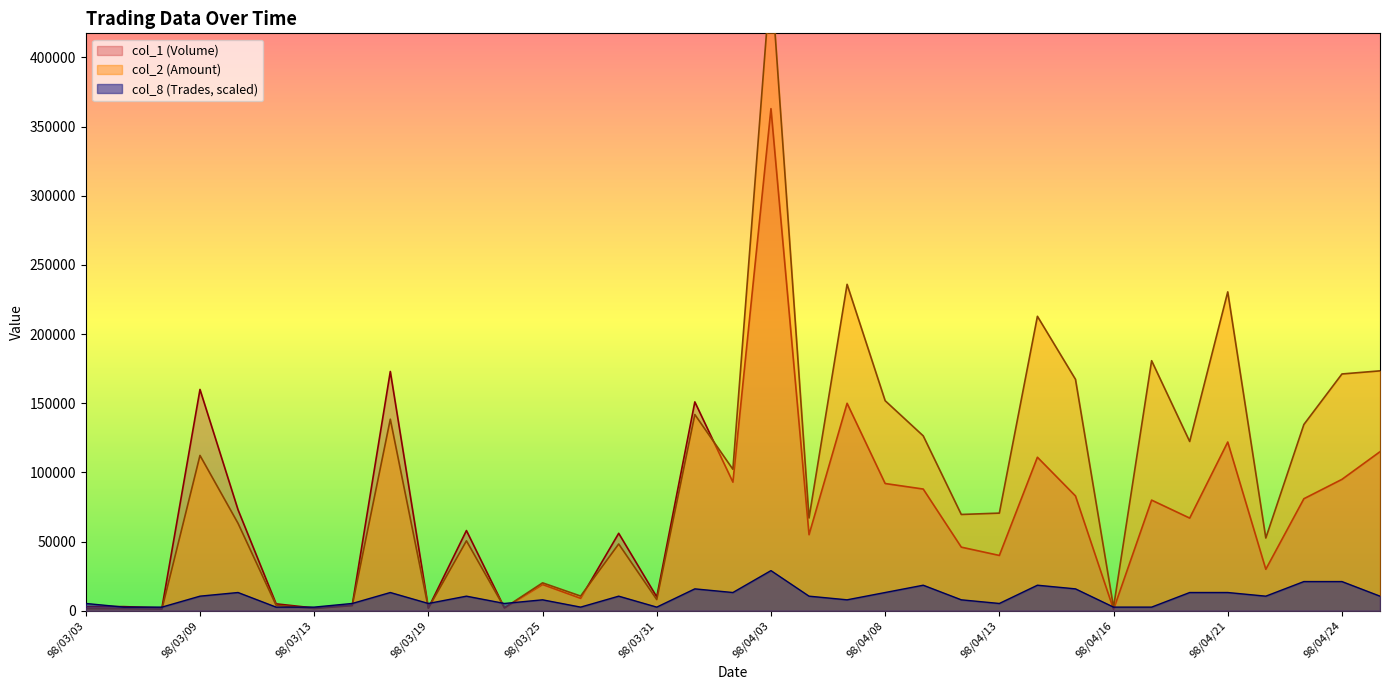

List the series in order of their peak value, highest first.

col_2 (Amount), col_1 (Volume), col_8 (Trades)